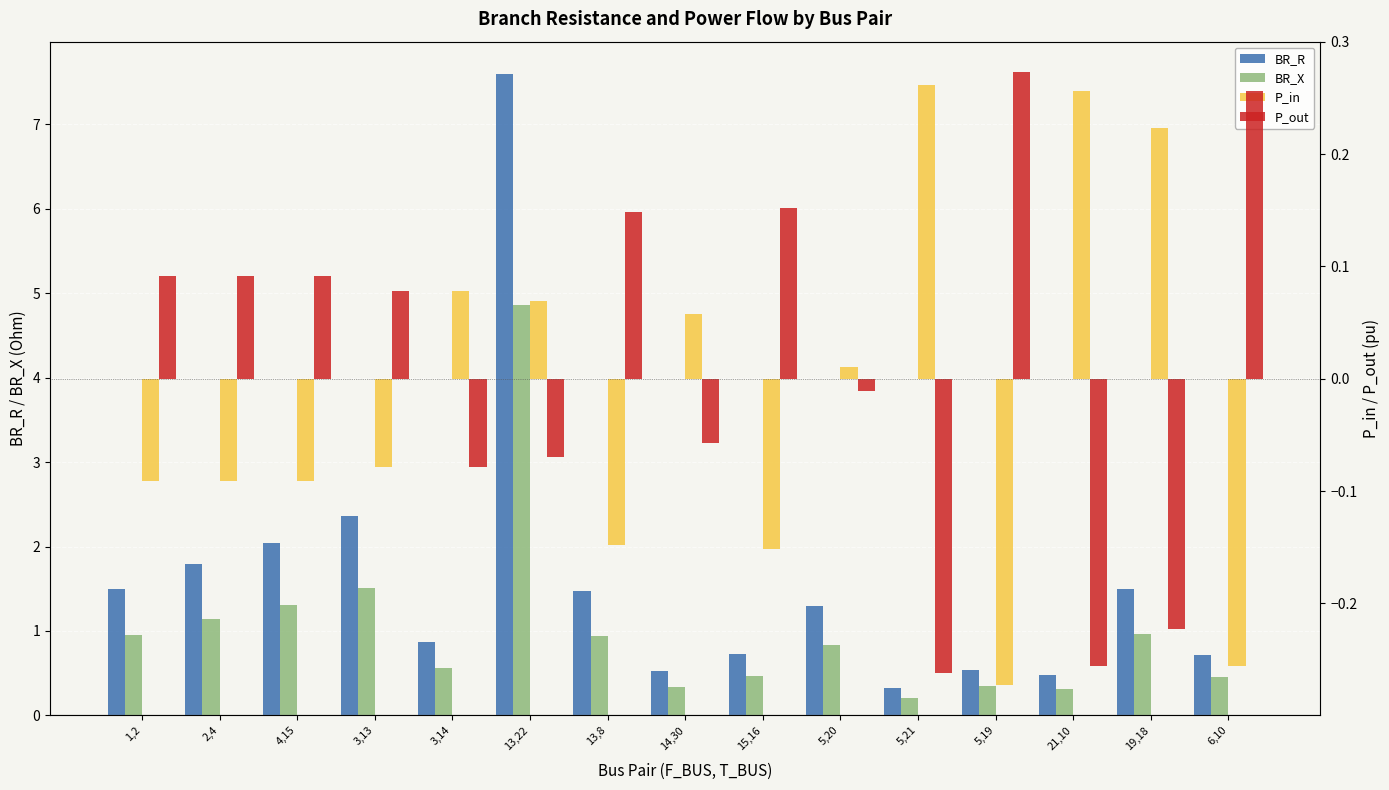

At which category is the sum across all series the highest?

13,22